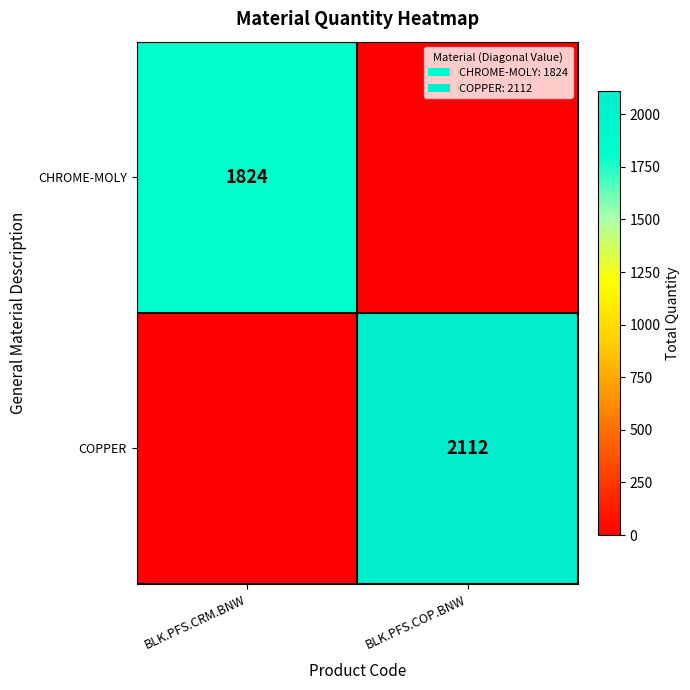

Which series changed the most between BLK.PFS.CRM.BNW and BLK.PFS.COP.BNW?

COPPER